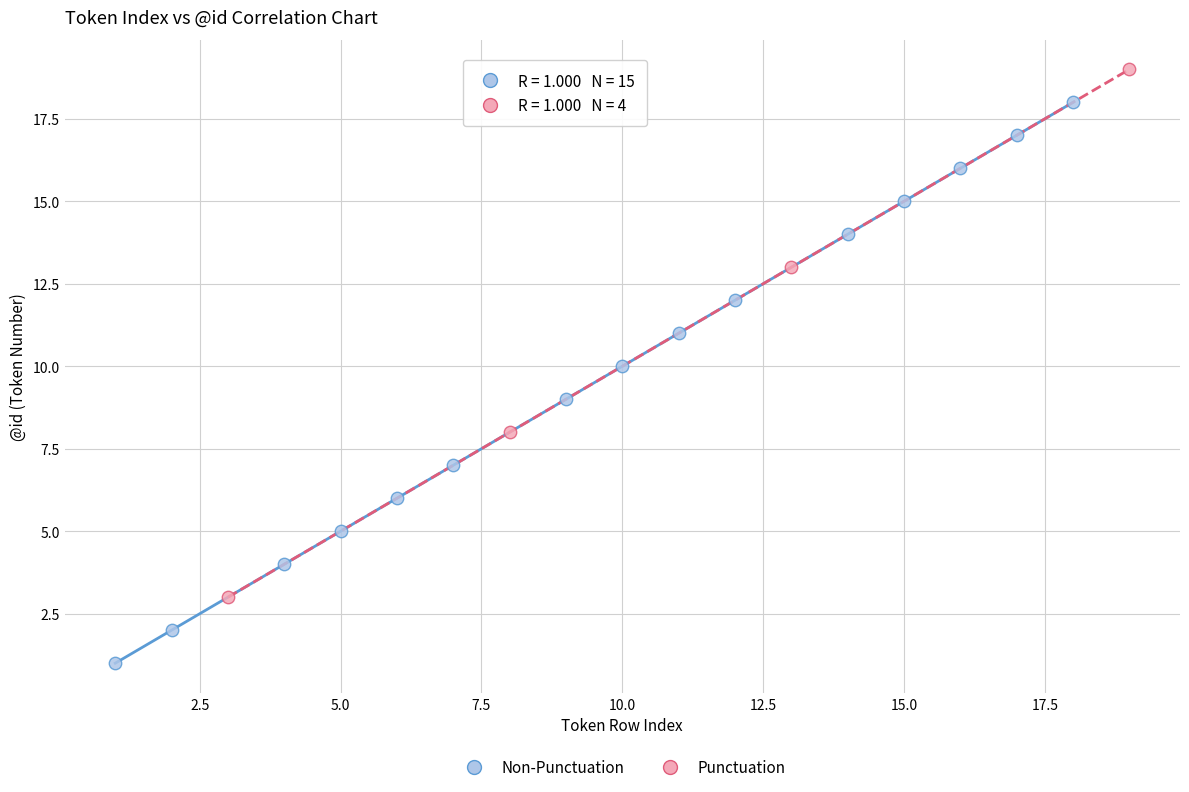

Which series contains the lowest Y value?

Non-Punctuation